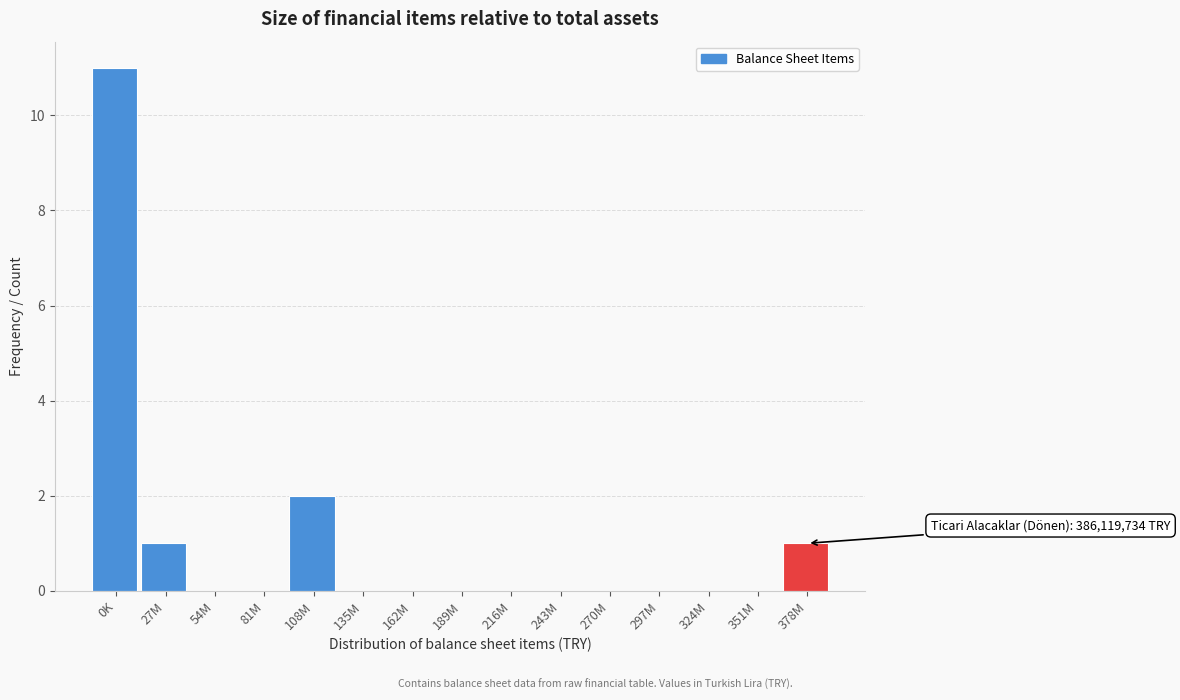

Reading right to left, extract all data points from this chart.

378M=1	351M=0	324M=0	297M=0	270M=0	243M=0	216M=0	189M=0	162M=0	135M=0	108M=2	81M=0	54M=0	27M=1	0K=11